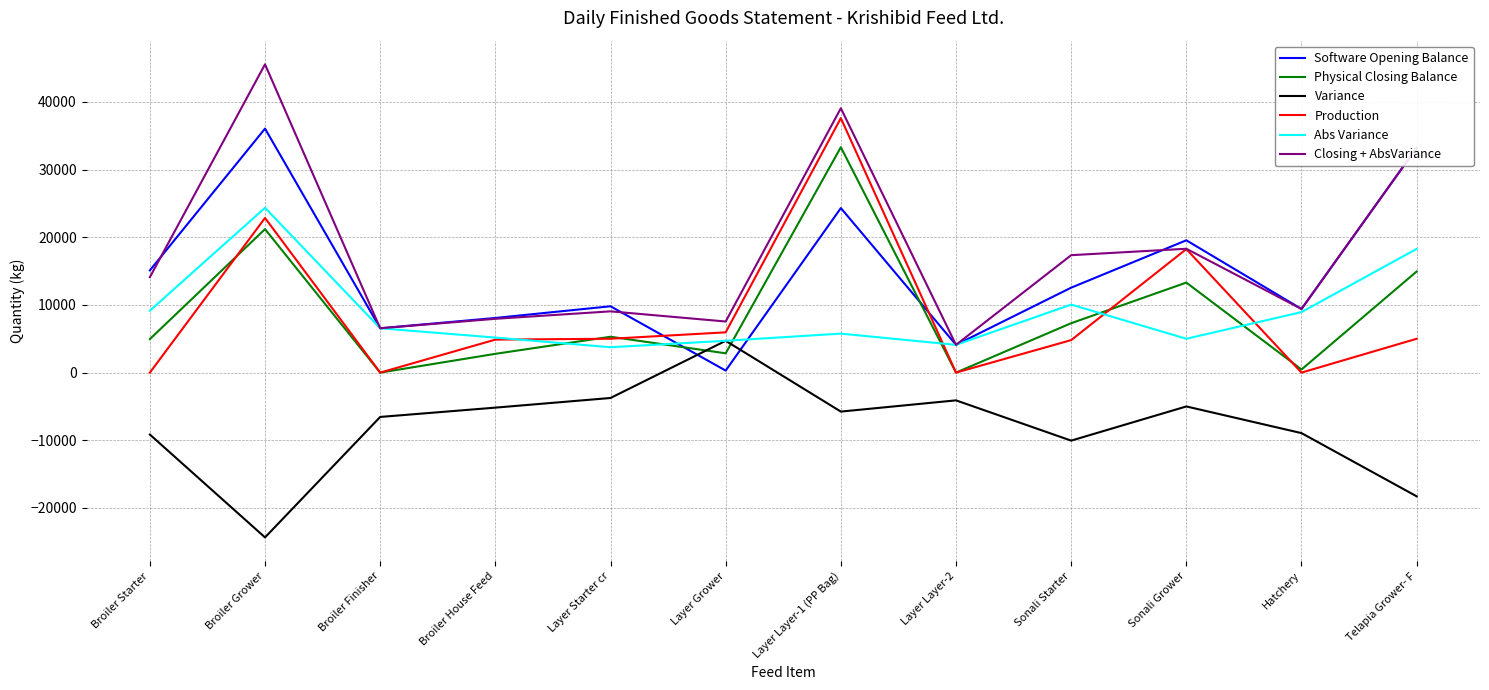

What is the difference between the maximum and second lowest values in the Abs Variance series?

20250